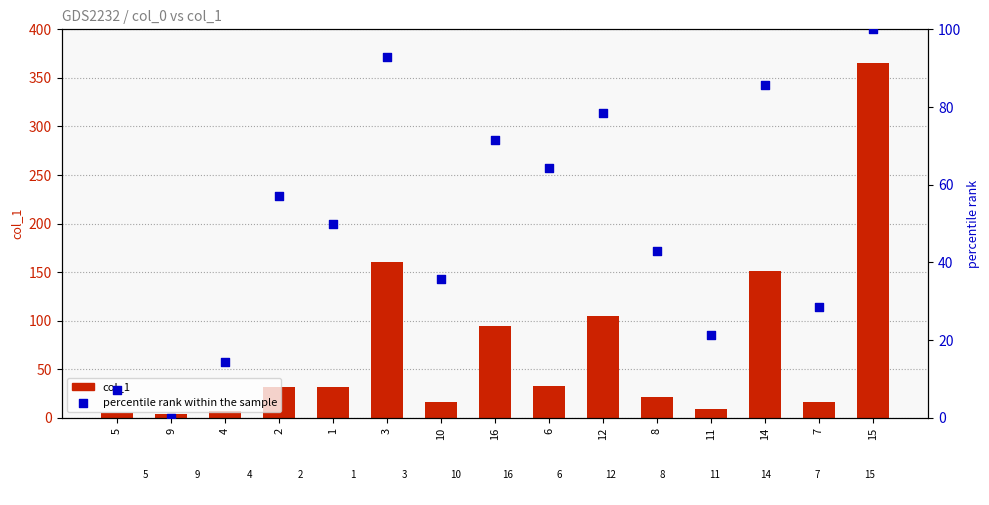

What are all the series names shown in the legend?

col_1, percentile rank within the sample